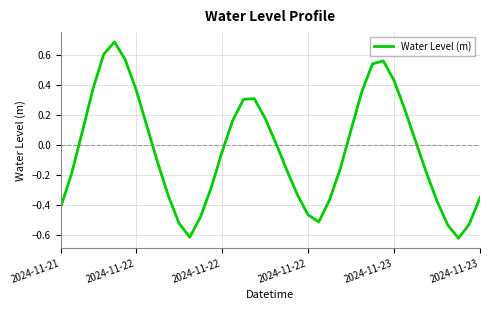

What is the maximum value shown in the chart?

0.7